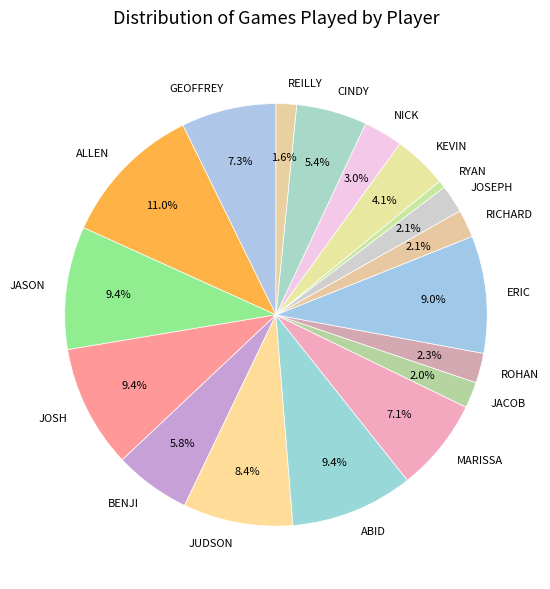

To the nearest percent, what percentage of the pie is ERIC?

9%